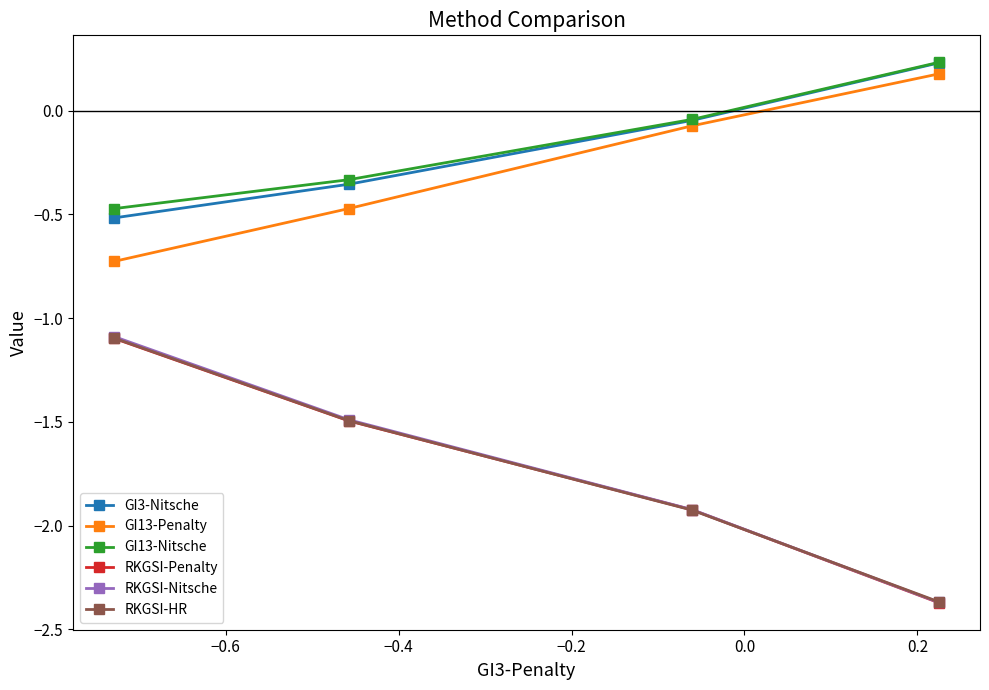

What is the minimum value for GI3-Nitsche?

-0.5